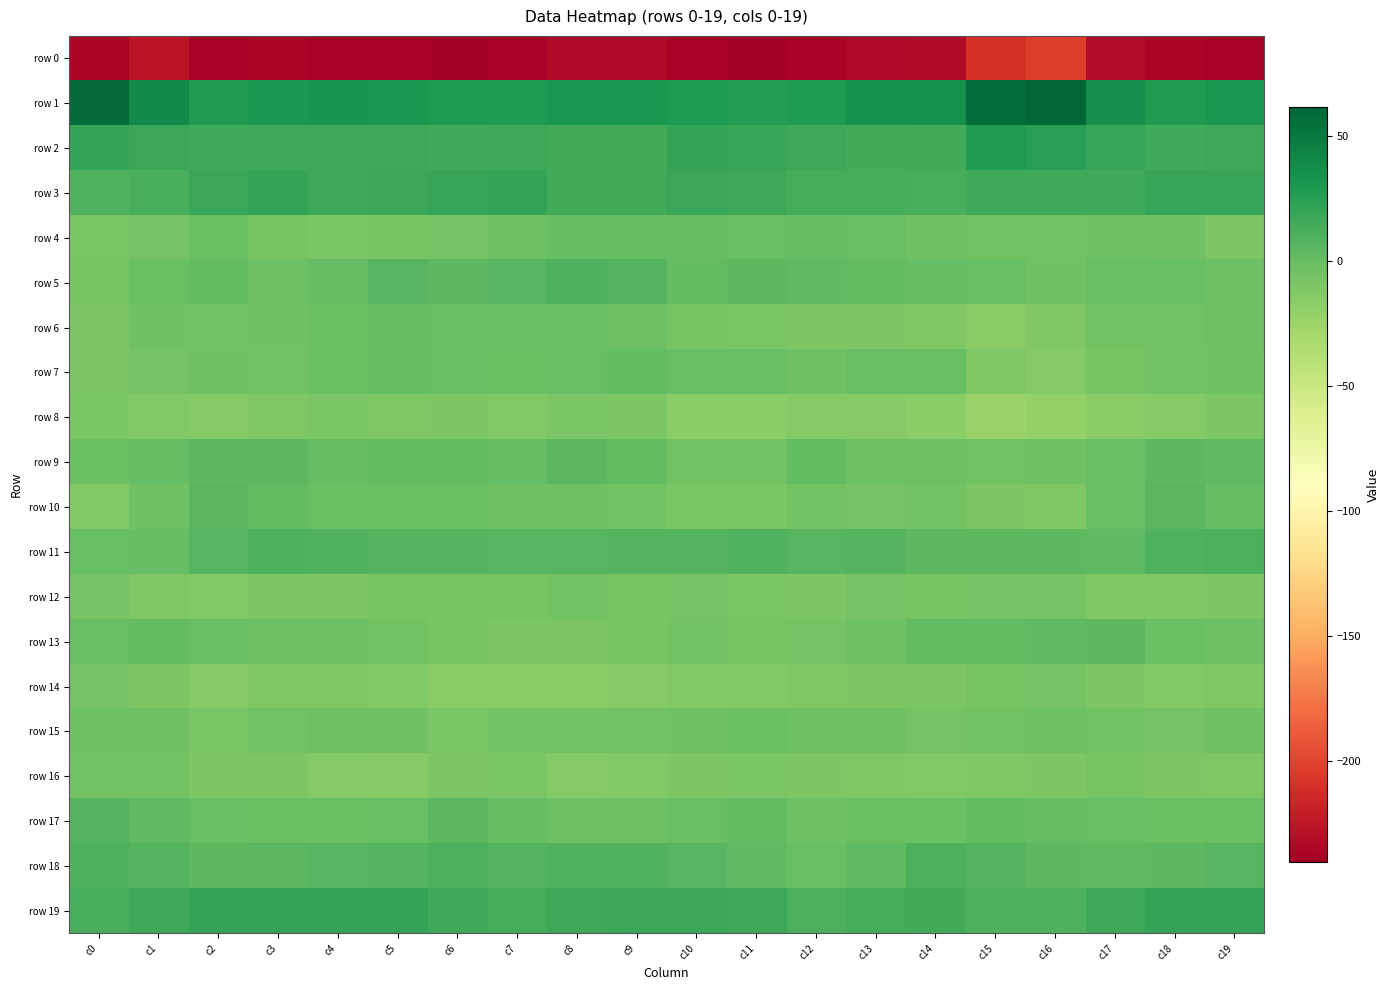

Which series has the widest spread of values?

row 0